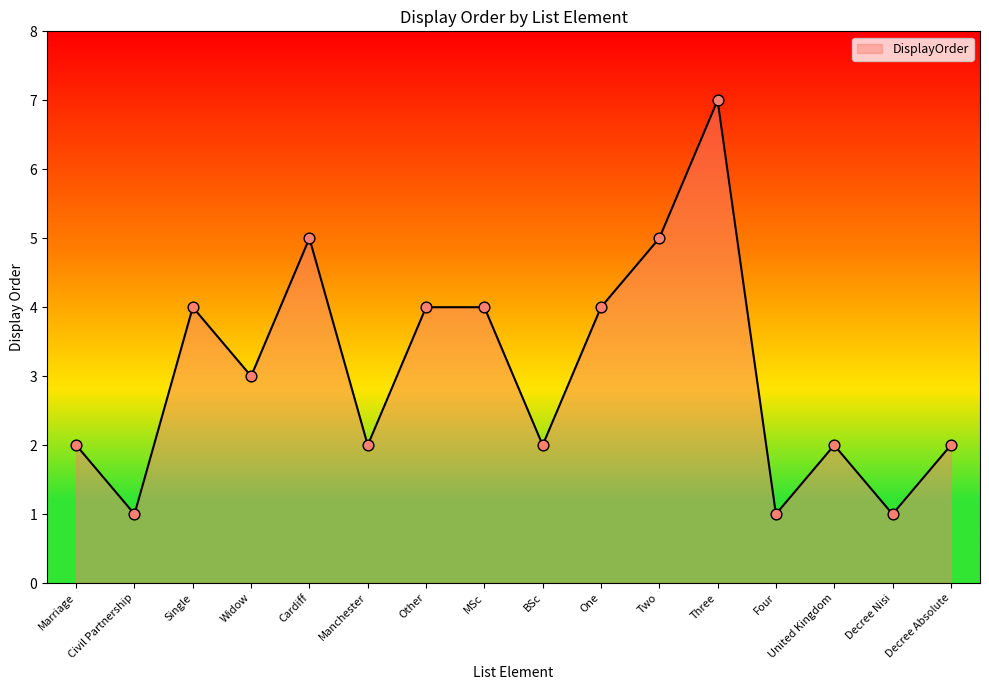

What is the ratio of the value at United Kingdom to the value at BSc?

1.0